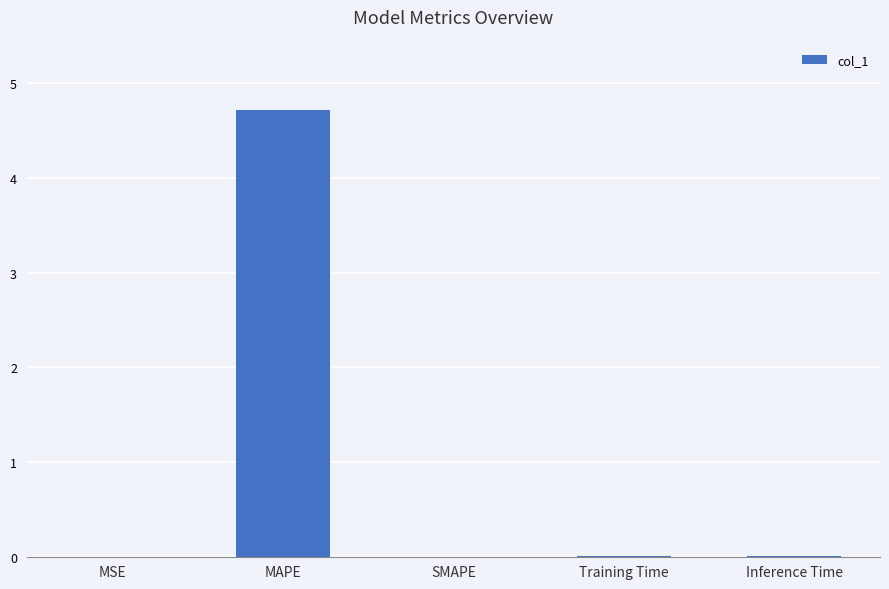

What is the sum of all values?

4.7